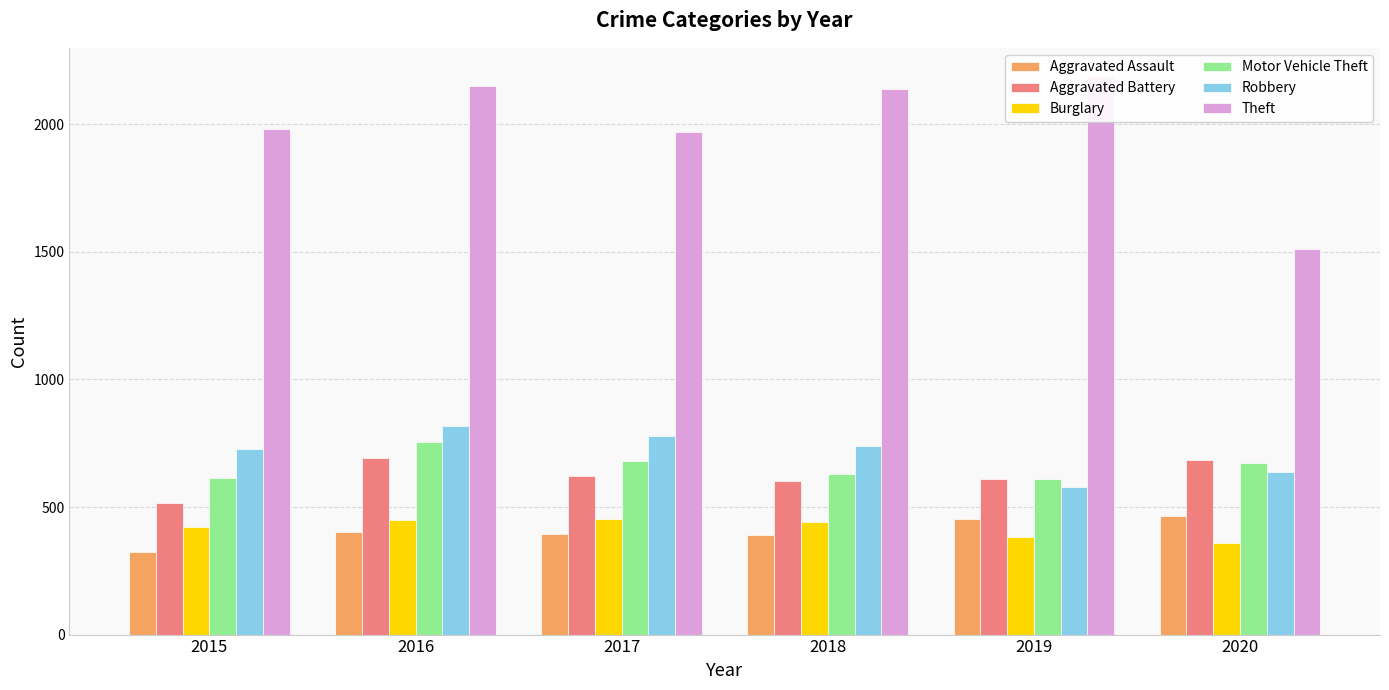

At which label is Burglary closest to 405?

2015